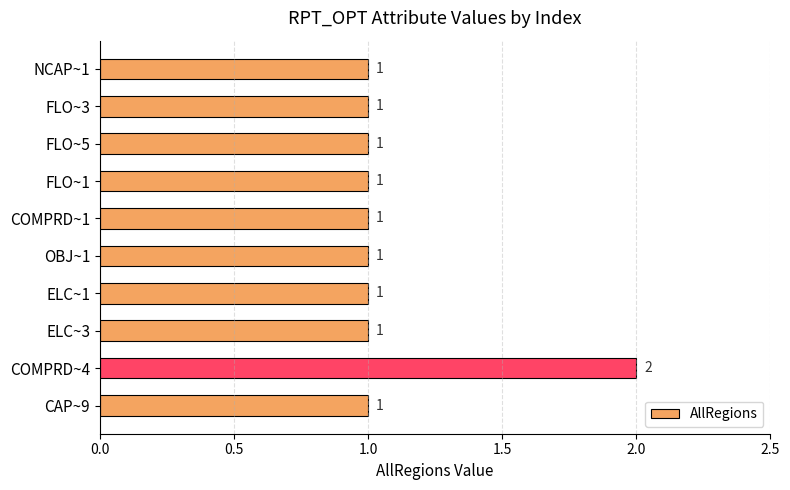

What is the greatest value displayed?

2